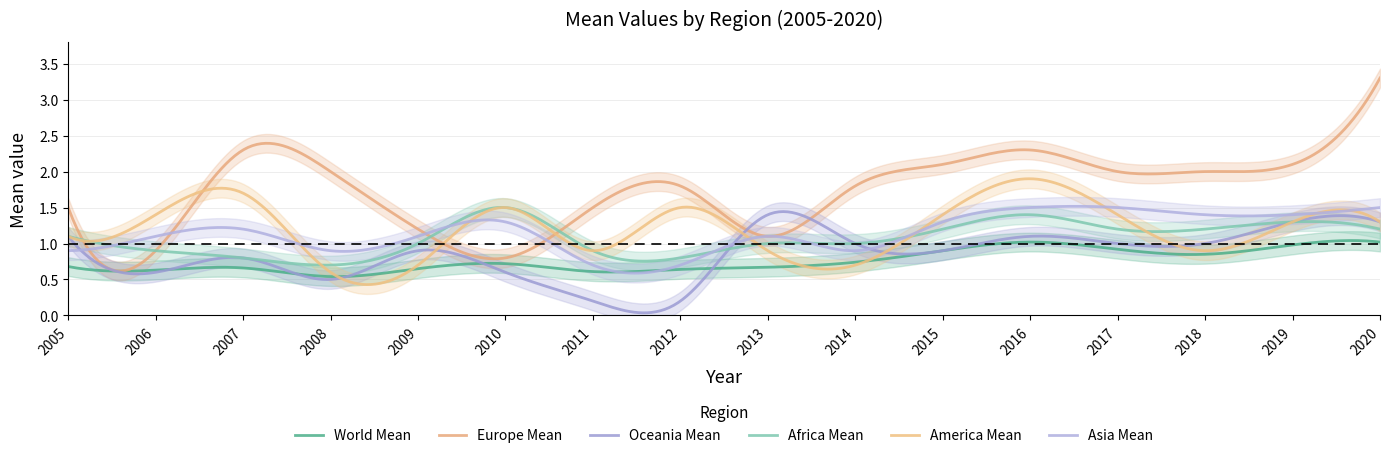

At which label does africa_mean reach its peak?

2010